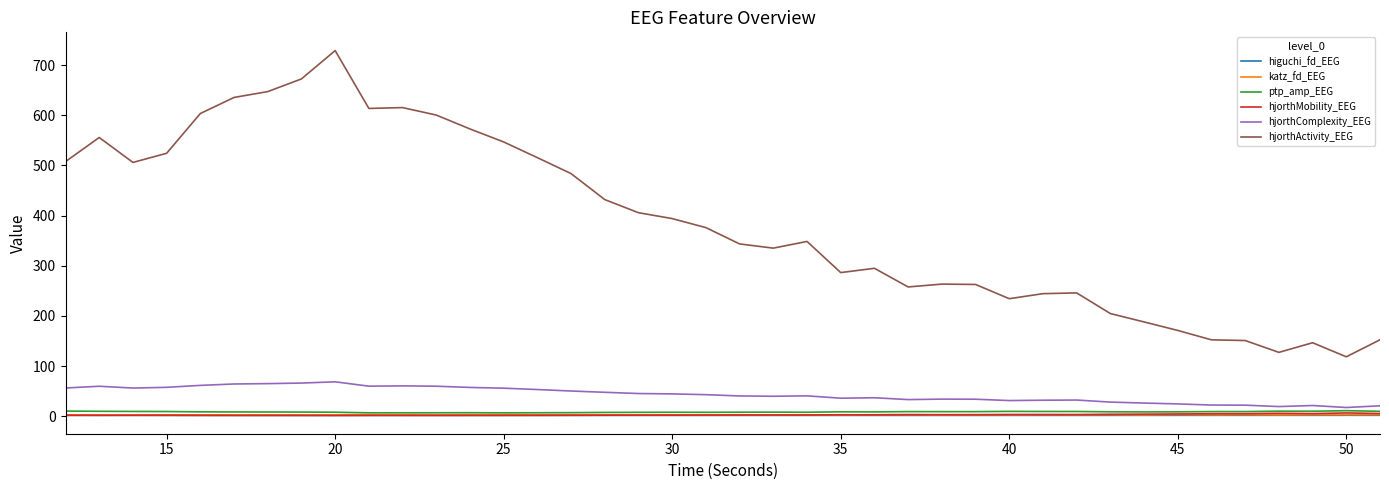

What is the maximum value for hjorthComplexity_EEG?

68.5